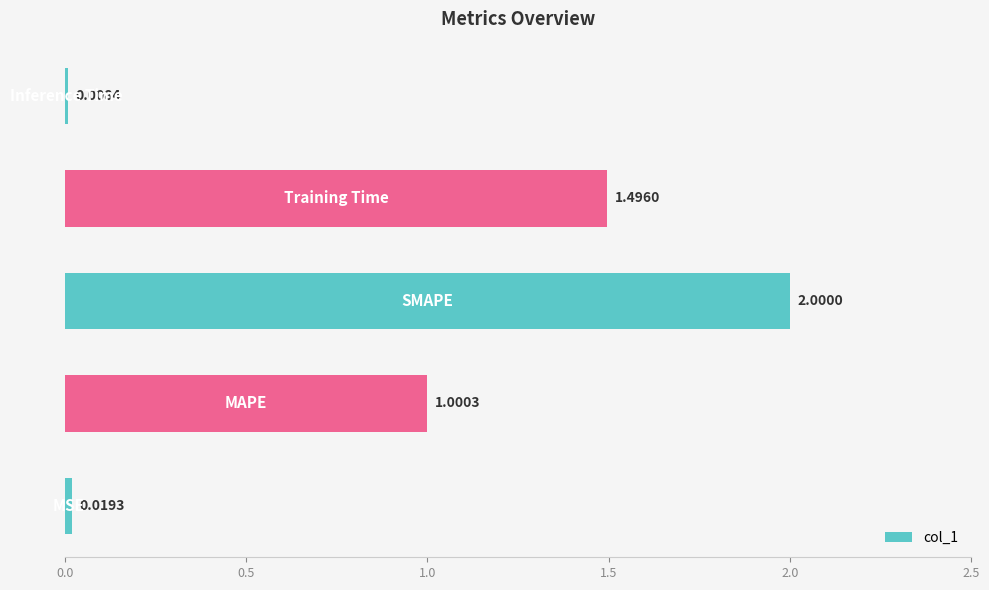

What is the difference between the second highest and second lowest values?

1.5